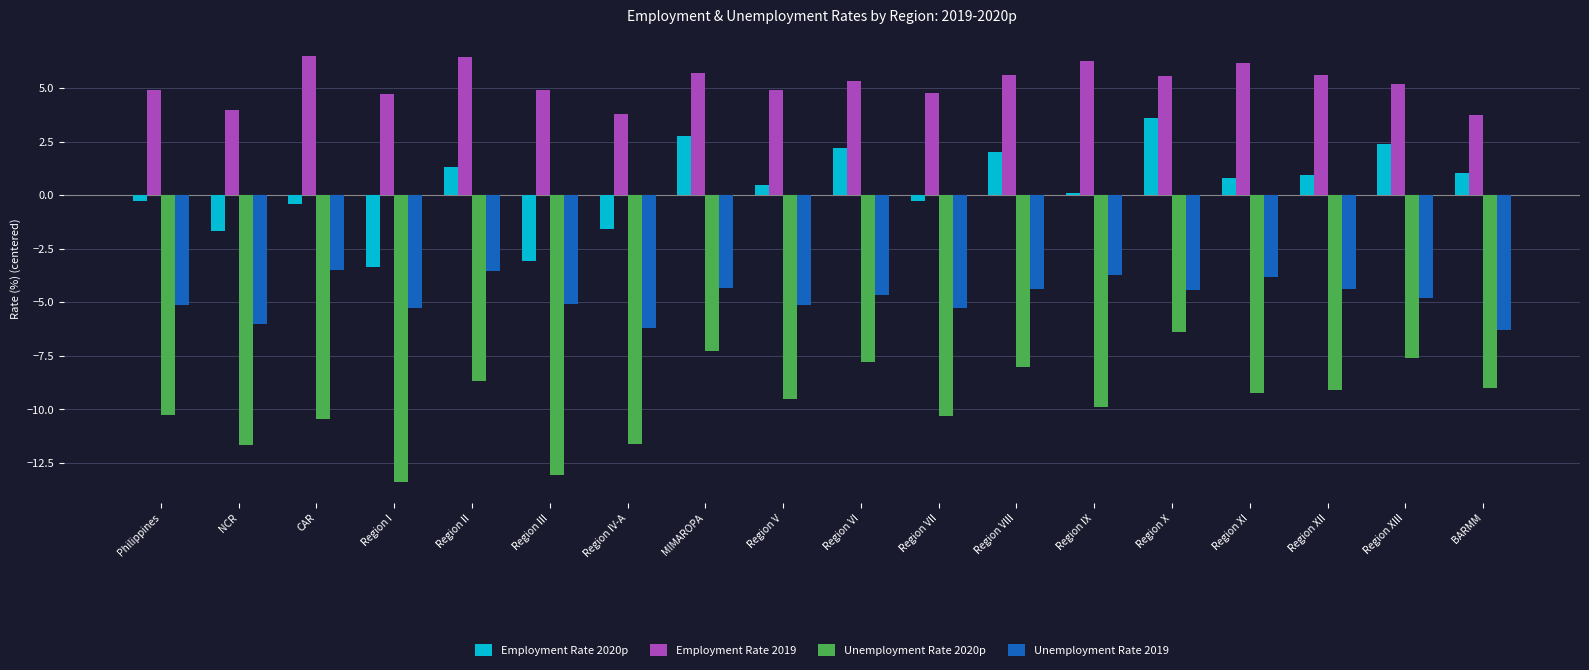

How many bars are there in each group?

4